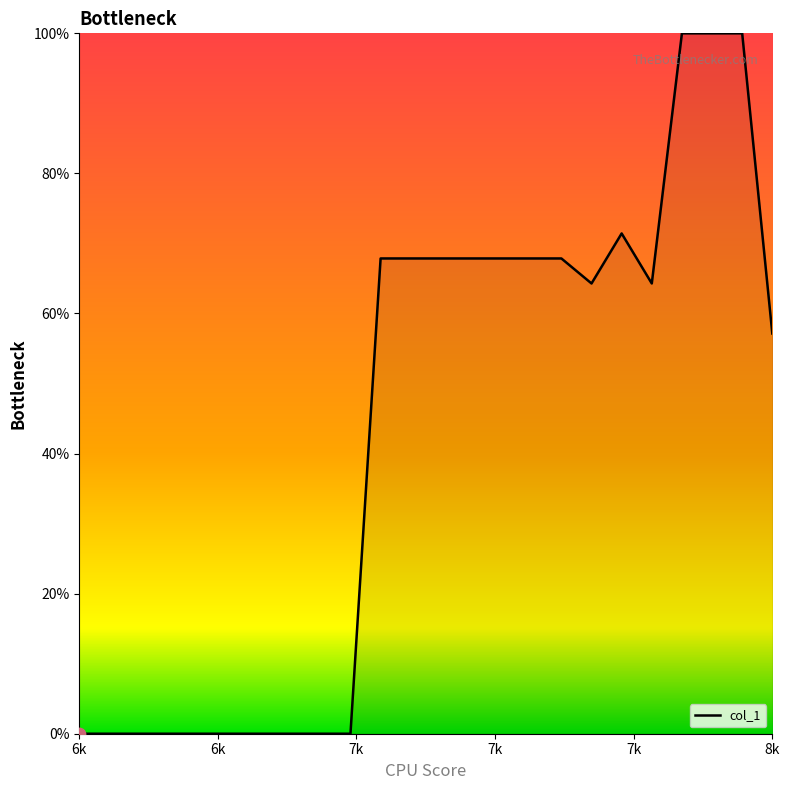

What is the greatest value displayed?

100.0